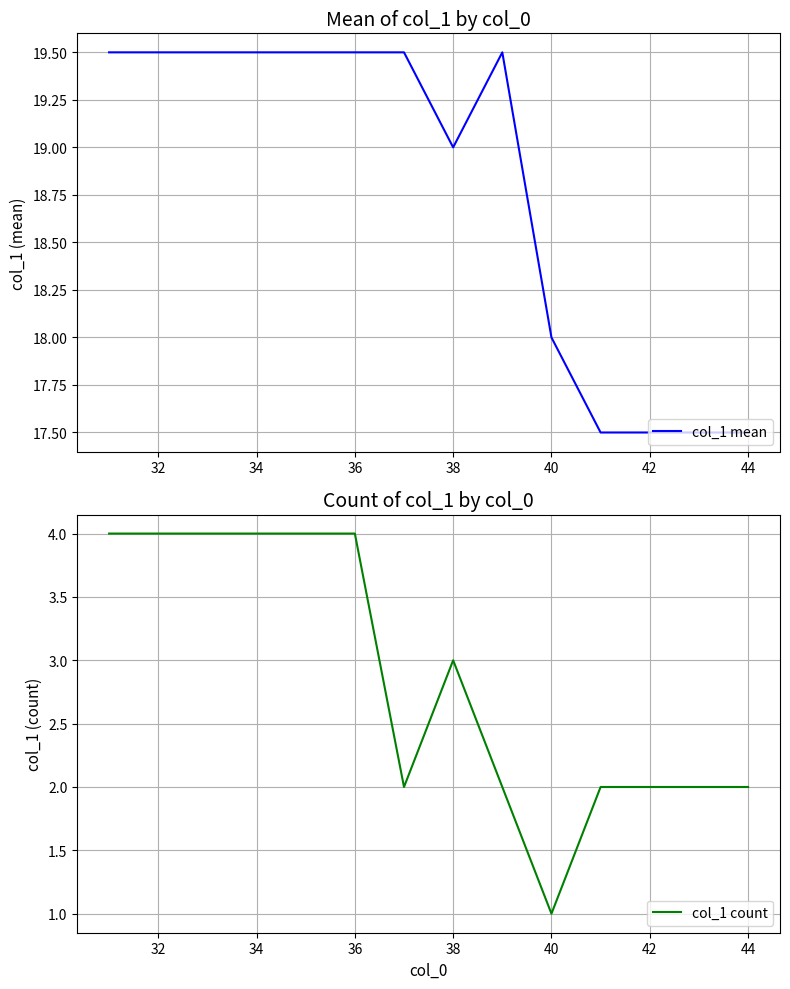

How many interior local valleys does the col_1 mean series have?

1